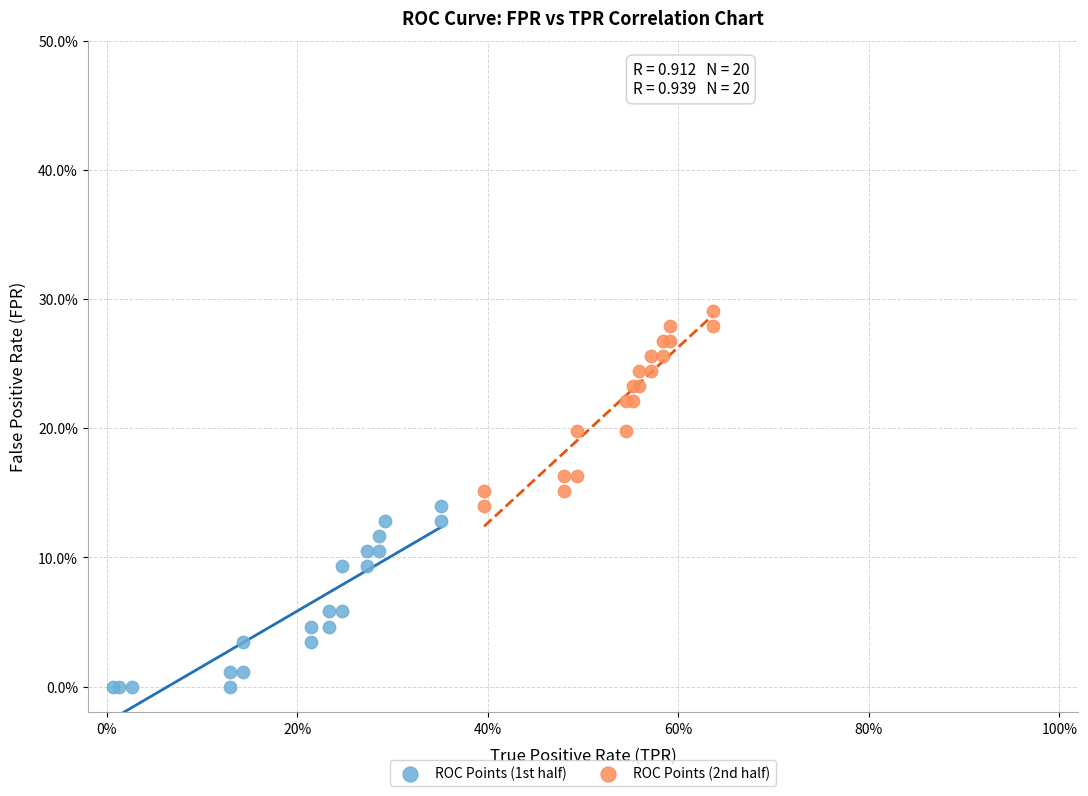

Which series reaches the maximum Y coordinate?

ROC Points (2nd half)